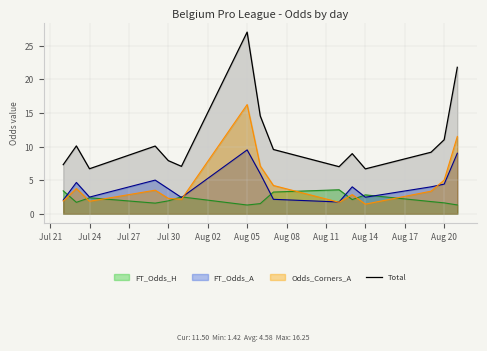

What is the difference between the highest and lowest values at Jul 30?

6.0